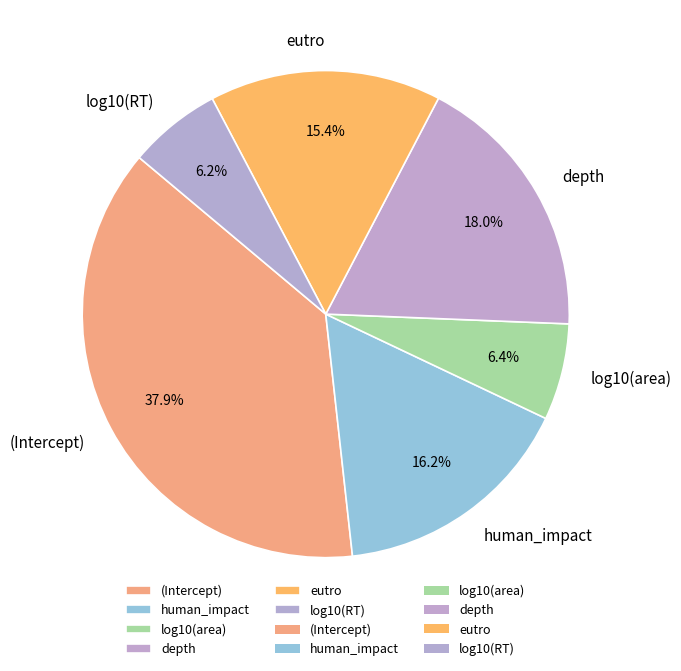

The log10(area) slice represents 21% of the pie. True or false?

False